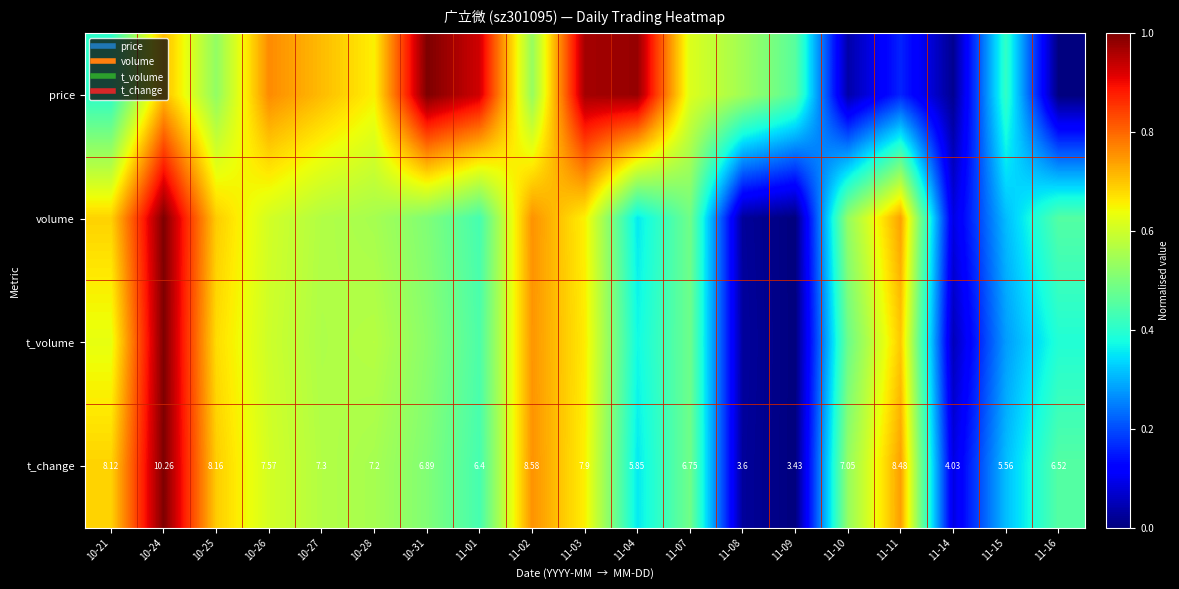

At 11-15, list the series in order from smallest to largest.

t_volume, volume, t_change, price